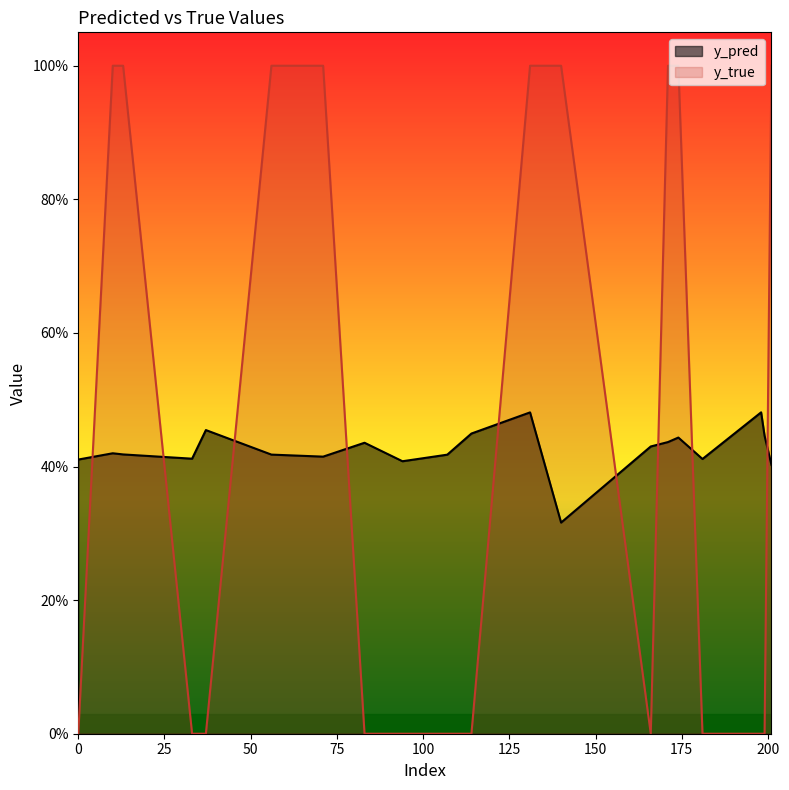

Between which two adjacent categories do y_pred and y_true first intersect?

0 and 10